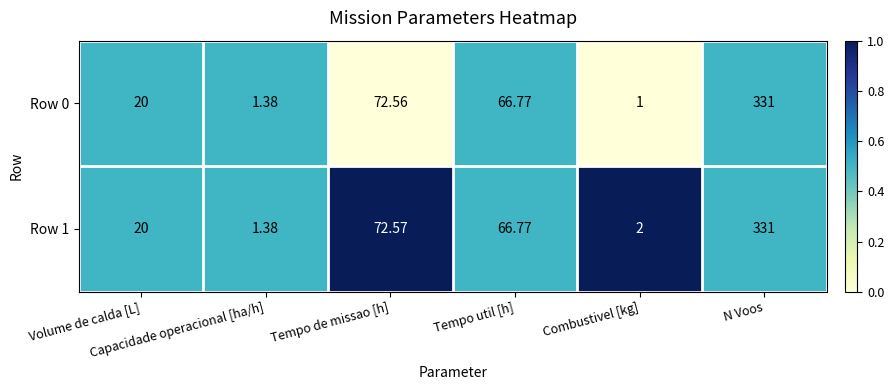

Count the number of data series in this chart.

2